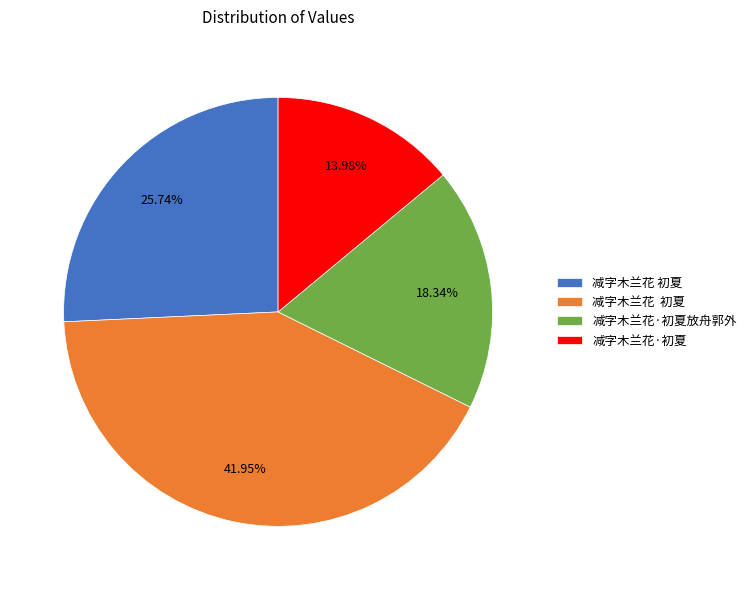

Does any single category account for the majority?

No